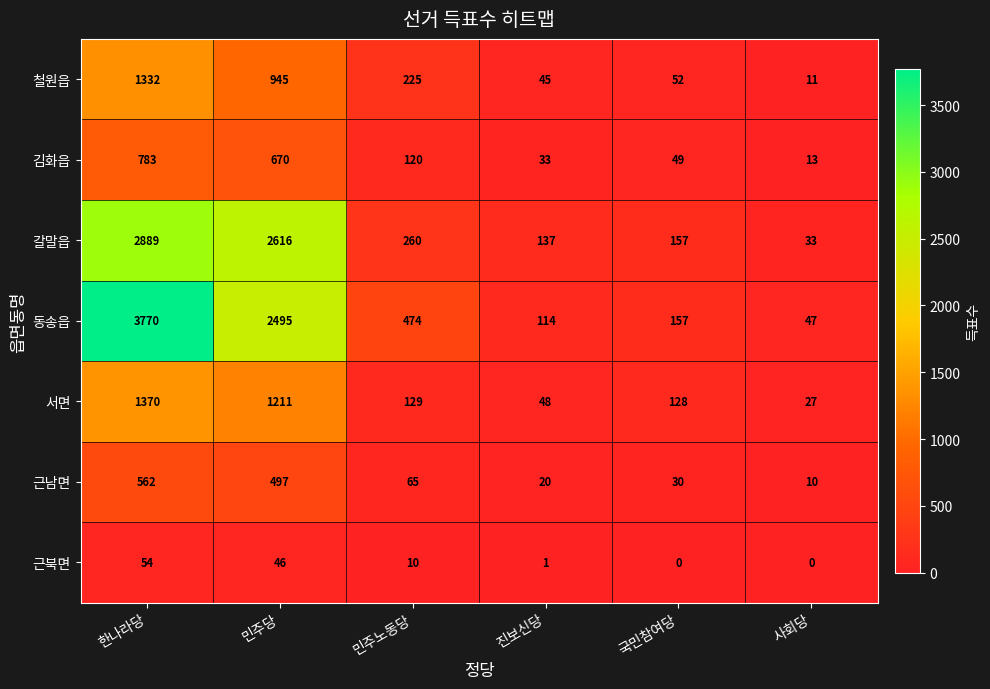

True or false: 근남면 has a value of 117 at 한나라당.

False